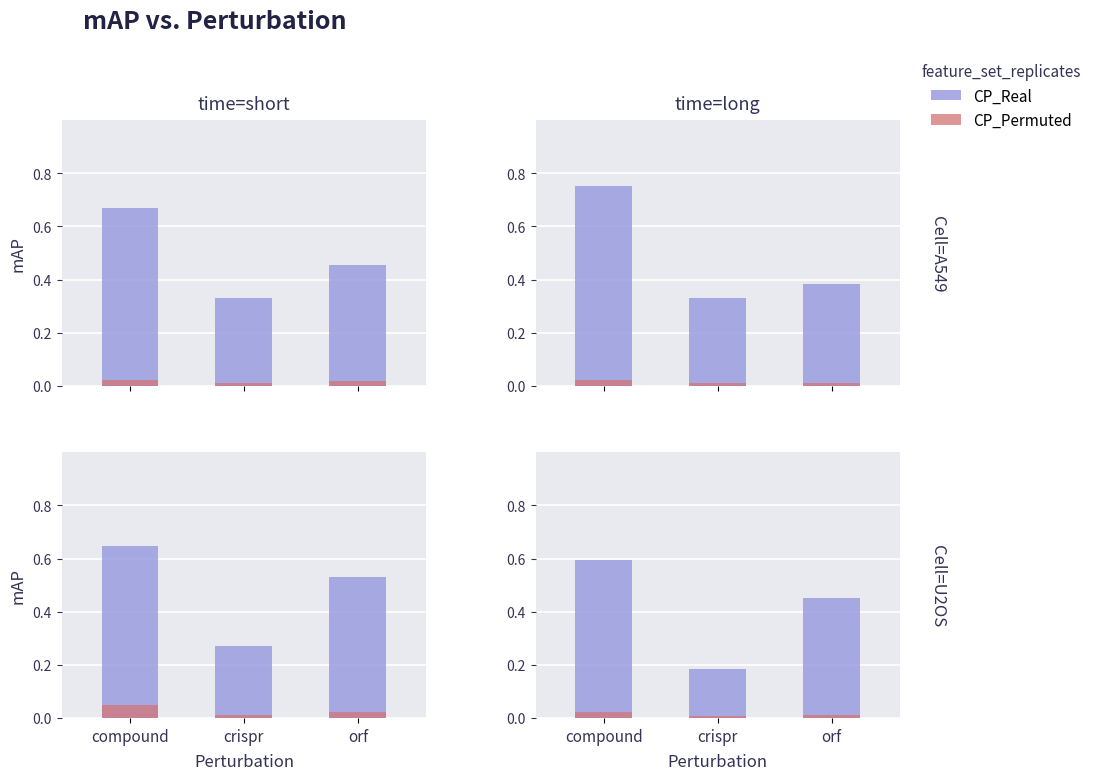

How many groups of bars are there?

3